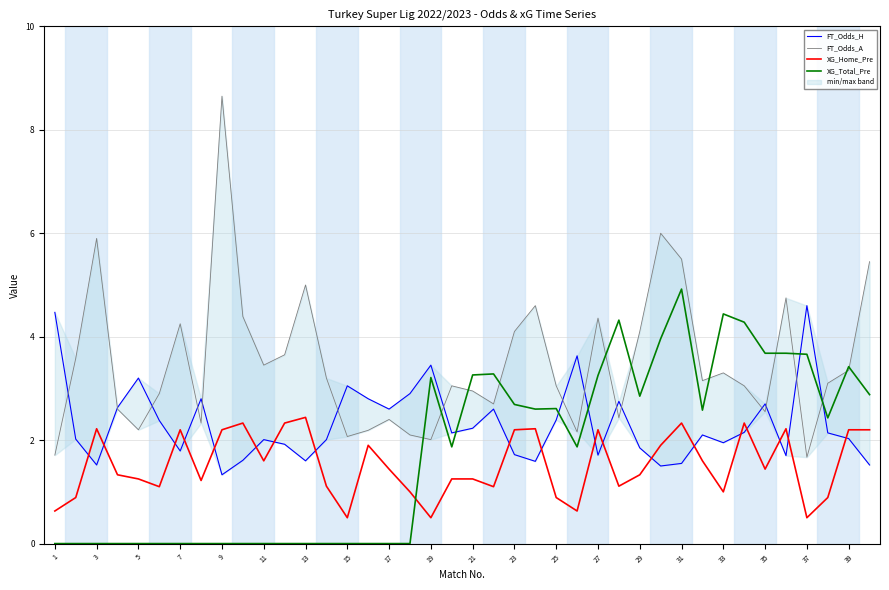

At which label does XG_Total_Pre first exceed 2?

19